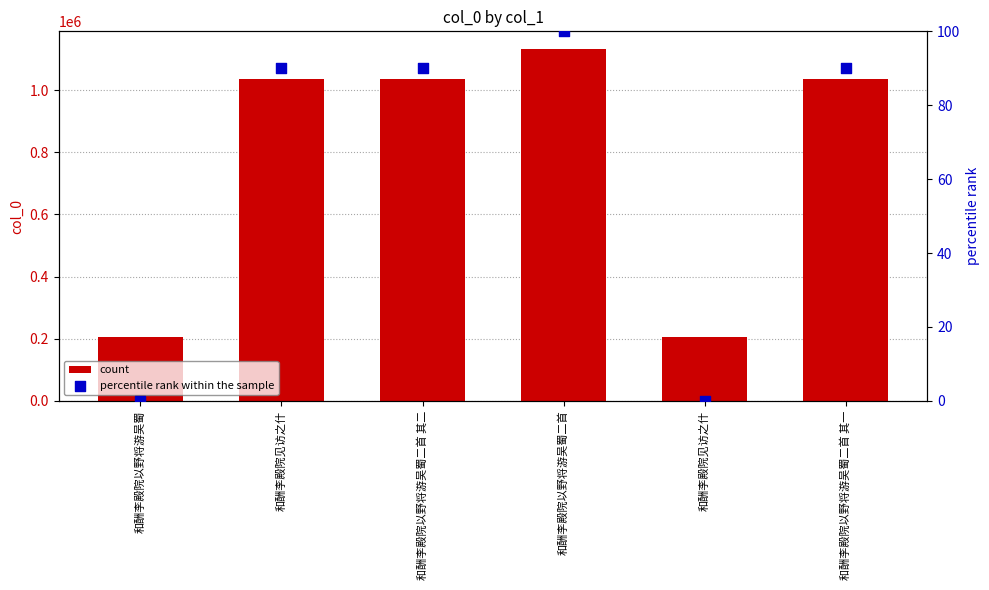

What are all the series names shown in the legend?

count, percentile rank within the sample